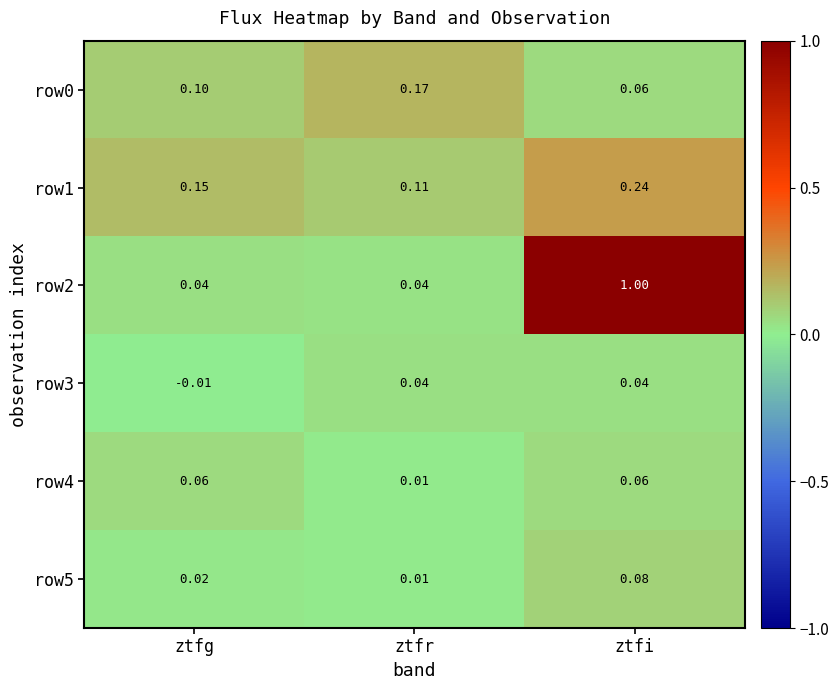

What is the greatest value displayed?

1.0